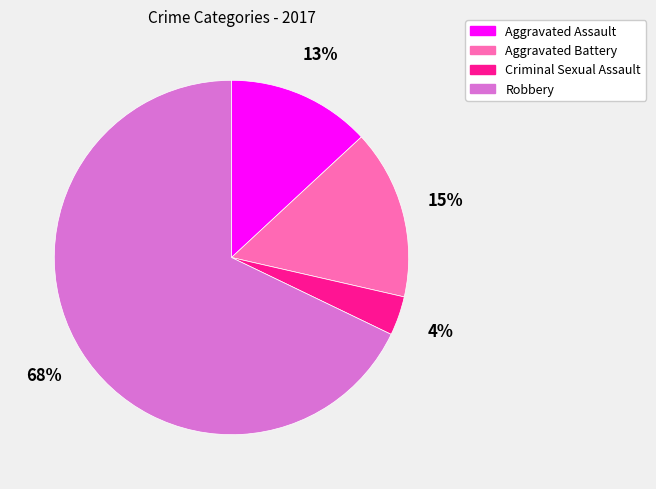

Which category has the smallest portion of the pie?

Criminal Sexual Assault